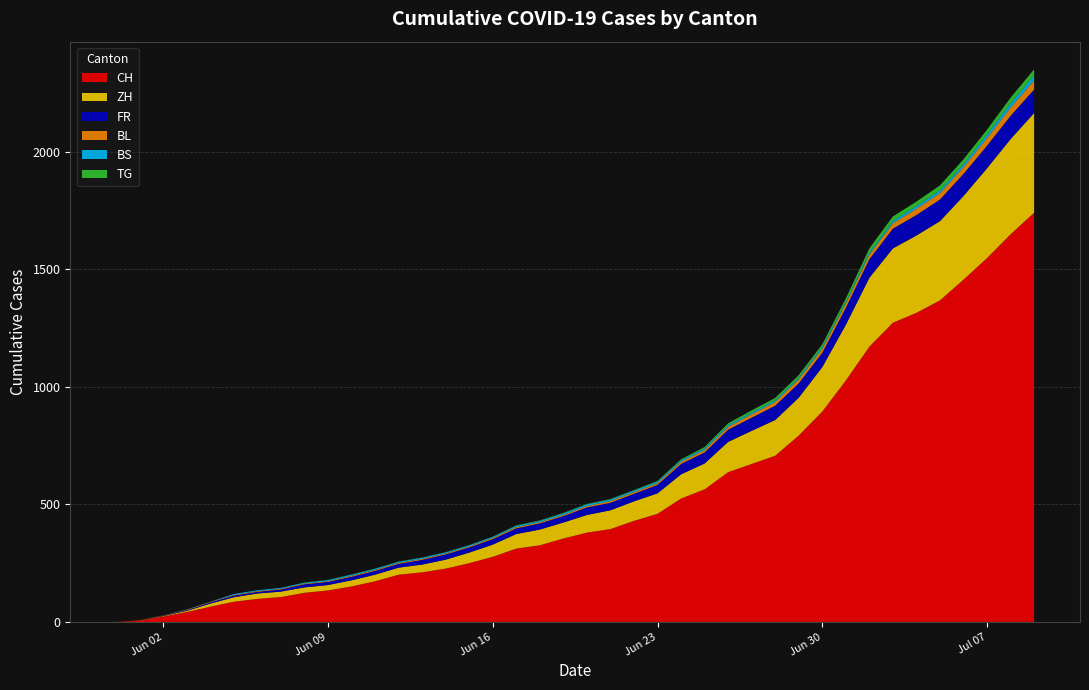

Reading left to right, what are all the values shown in this chart?

CH: 2020-05-31=0	2020-06-01=6	2020-06-02=23	2020-06-03=42	2020-06-04=65	2020-06-05=86	2020-06-06=98	2020-06-07=106	2020-06-08=124	2020-06-09=134	2020-06-10=151	2020-06-11=173	2020-06-12=201	2020-06-13=211	2020-06-14=227	2020-06-15=250	2020-06-16=277	2020-06-17=312	2020-06-18=326	2020-06-19=355	2020-06-20=380	2020-06-21=395	2020-06-22=430	2020-06-23=460	2020-06-24=525	2020-06-25=564	2020-06-26=637	2020-06-27=672	2020-06-28=707	2020-06-29=793	2020-06-30=895	2020-07-01=1027	2020-07-02=1171	2020-07-03=1273	2020-07-04=1315	2020-07-05=1368	2020-07-06=1456	2020-07-07=1548	2020-07-08=1649	2020-07-09=1741
ZH: 2020-05-31=0	2020-06-01=0	2020-06-02=2	2020-06-03=5	2020-06-04=13	2020-06-05=19	2020-06-06=23	2020-06-07=23	2020-06-08=23	2020-06-09=23	2020-06-10=26	2020-06-11=28	2020-06-12=30	2020-06-13=33	2020-06-14=38	2020-06-15=45	2020-06-16=52	2020-06-17=62	2020-06-18=67	2020-06-19=68	2020-06-20=75	2020-06-21=80	2020-06-22=83	2020-06-23=87	2020-06-24=103	2020-06-25=110	2020-06-26=129	2020-06-27=141	2020-06-28=152	2020-06-29=161	2020-06-30=189	2020-07-01=237	2020-07-02=293	2020-07-03=316	2020-07-04=329	2020-07-05=337	2020-07-06=356	2020-07-07=382	2020-07-08=405	2020-07-09=424
FR: 2020-05-31=0	2020-06-01=0	2020-06-02=2	2020-06-03=3	2020-06-04=5	2020-06-05=7	2020-06-06=7	2020-06-07=9	2020-06-08=13	2020-06-09=13	2020-06-10=15	2020-06-11=16	2020-06-12=16	2020-06-13=20	2020-06-14=22	2020-06-15=22	2020-06-16=23	2020-06-17=24	2020-06-18=26	2020-06-19=27	2020-06-20=32	2020-06-21=32	2020-06-22=32	2020-06-23=36	2020-06-24=44	2020-06-25=47	2020-06-26=52	2020-06-27=56	2020-06-28=61	2020-06-29=61	2020-06-30=61	2020-07-01=72	2020-07-02=79	2020-07-03=84	2020-07-04=87	2020-07-05=92	2020-07-06=94	2020-07-07=96	2020-07-08=99	2020-07-09=100
BL: 2020-05-31=0	2020-06-01=1	2020-06-02=1	2020-06-03=2	2020-06-04=2	2020-06-05=3	2020-06-06=3	2020-06-07=3	2020-06-08=3	2020-06-09=3	2020-06-10=4	2020-06-11=4	2020-06-12=4	2020-06-13=4	2020-06-14=4	2020-06-15=4	2020-06-16=5	2020-06-17=5	2020-06-18=5	2020-06-19=5	2020-06-20=6	2020-06-21=7	2020-06-22=7	2020-06-23=7	2020-06-24=9	2020-06-25=10	2020-06-26=12	2020-06-27=14	2020-06-28=16	2020-06-29=17	2020-06-30=17	2020-07-01=18	2020-07-02=19	2020-07-03=23	2020-07-04=27	2020-07-05=27	2020-07-06=29	2020-07-07=32	2020-07-08=35	2020-07-09=38
BS: 2020-05-31=0	2020-06-01=0	2020-06-02=0	2020-06-03=1	2020-06-04=1	2020-06-05=4	2020-06-06=4	2020-06-07=4	2020-06-08=4	2020-06-09=5	2020-06-10=5	2020-06-11=5	2020-06-12=5	2020-06-13=5	2020-06-14=5	2020-06-15=5	2020-06-16=5	2020-06-17=6	2020-06-18=6	2020-06-19=7	2020-06-20=7	2020-06-21=7	2020-06-22=7	2020-06-23=7	2020-06-24=7	2020-06-25=7	2020-06-26=7	2020-06-27=7	2020-06-28=7	2020-06-29=7	2020-06-30=7	2020-07-01=7	2020-07-02=8	2020-07-03=10	2020-07-04=11	2020-07-05=12	2020-07-06=12	2020-07-07=15	2020-07-08=18	2020-07-09=21
TG: 2020-05-31=0	2020-06-01=0	2020-06-02=0	2020-06-03=0	2020-06-04=0	2020-06-05=0	2020-06-06=0	2020-06-07=0	2020-06-08=1	2020-06-09=1	2020-06-10=1	2020-06-11=1	2020-06-12=1	2020-06-13=1	2020-06-14=1	2020-06-15=1	2020-06-16=1	2020-06-17=2	2020-06-18=2	2020-06-19=2	2020-06-20=2	2020-06-21=2	2020-06-22=2	2020-06-23=3	2020-06-24=4	2020-06-25=6	2020-06-26=8	2020-06-27=10	2020-06-28=10	2020-06-29=11	2020-06-30=12	2020-07-01=15	2020-07-02=19	2020-07-03=19	2020-07-04=19	2020-07-05=21	2020-07-06=21	2020-07-07=21	2020-07-08=24	2020-07-09=27